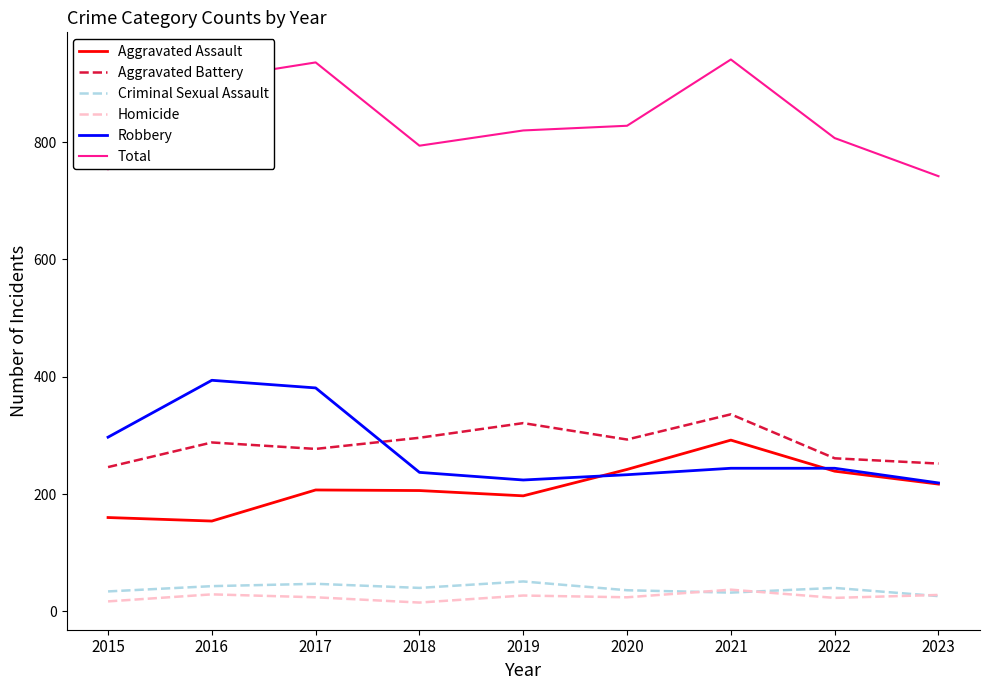

Does the chart display data point markers on the line(s)?

No